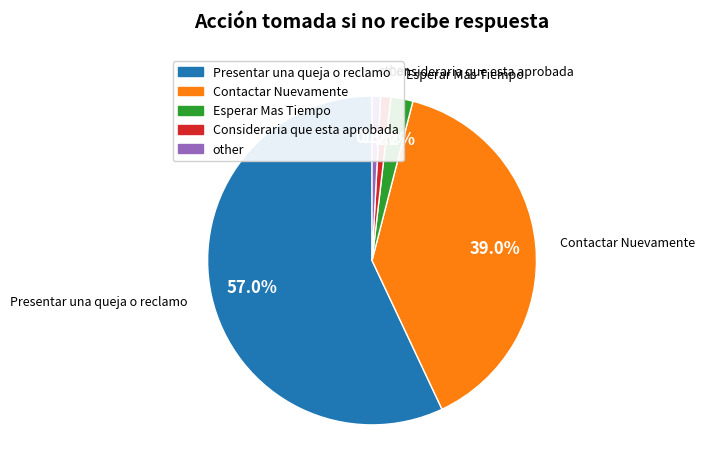

To the nearest percent, what is the difference between the largest and smallest slice percentages?

56%